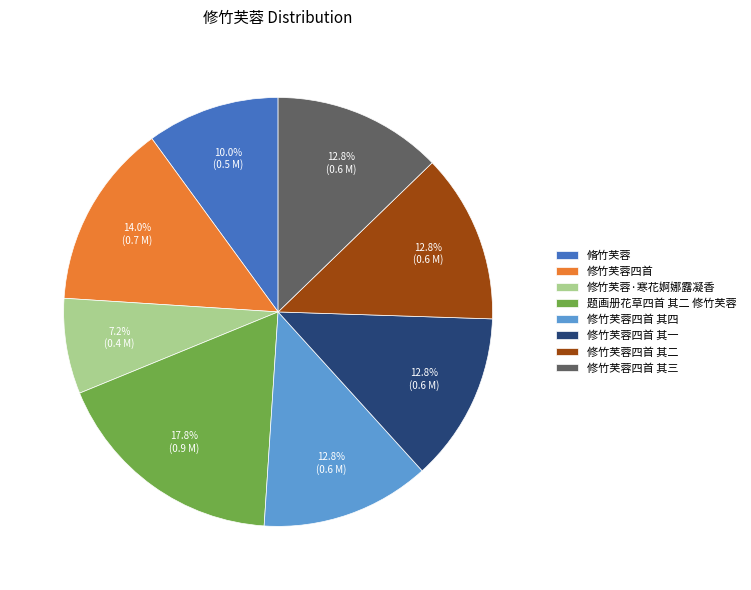

Approximately how many times larger is the value at 修竹芙蓉四首 其一 compared to 修竹芙蓉四首 其四?

1.0